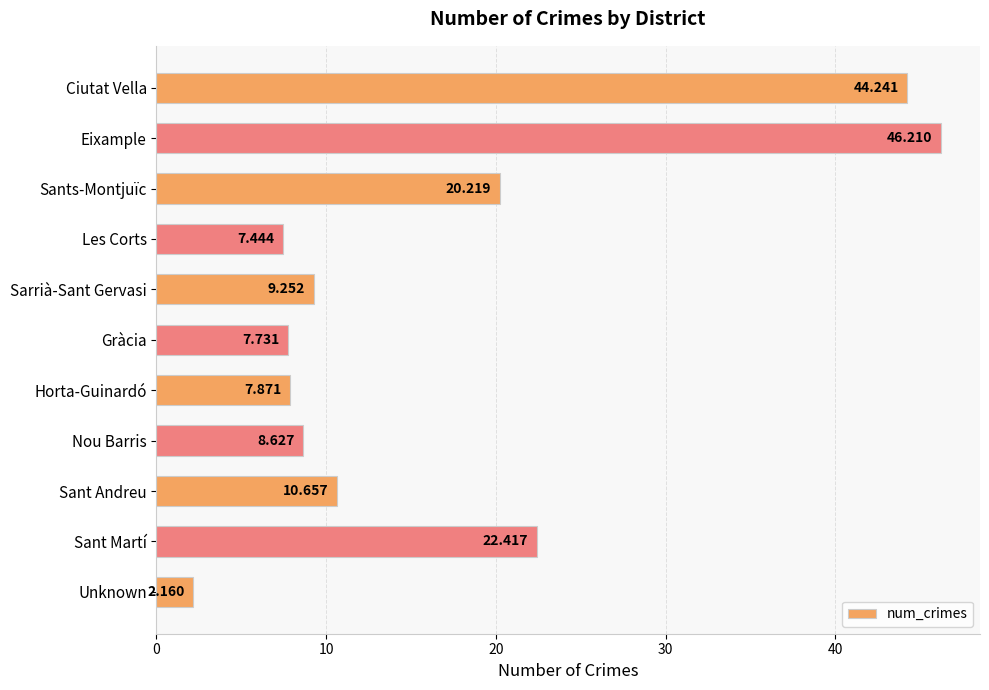

Rank the categories by value from lowest to highest.

Unknown, Les Corts, Gràcia, Horta-Guinardó, Nou Barris, Sarrià-Sant Gervasi, Sant Andreu, Sants-Montjuïc, Sant Martí, Ciutat Vella, Eixample